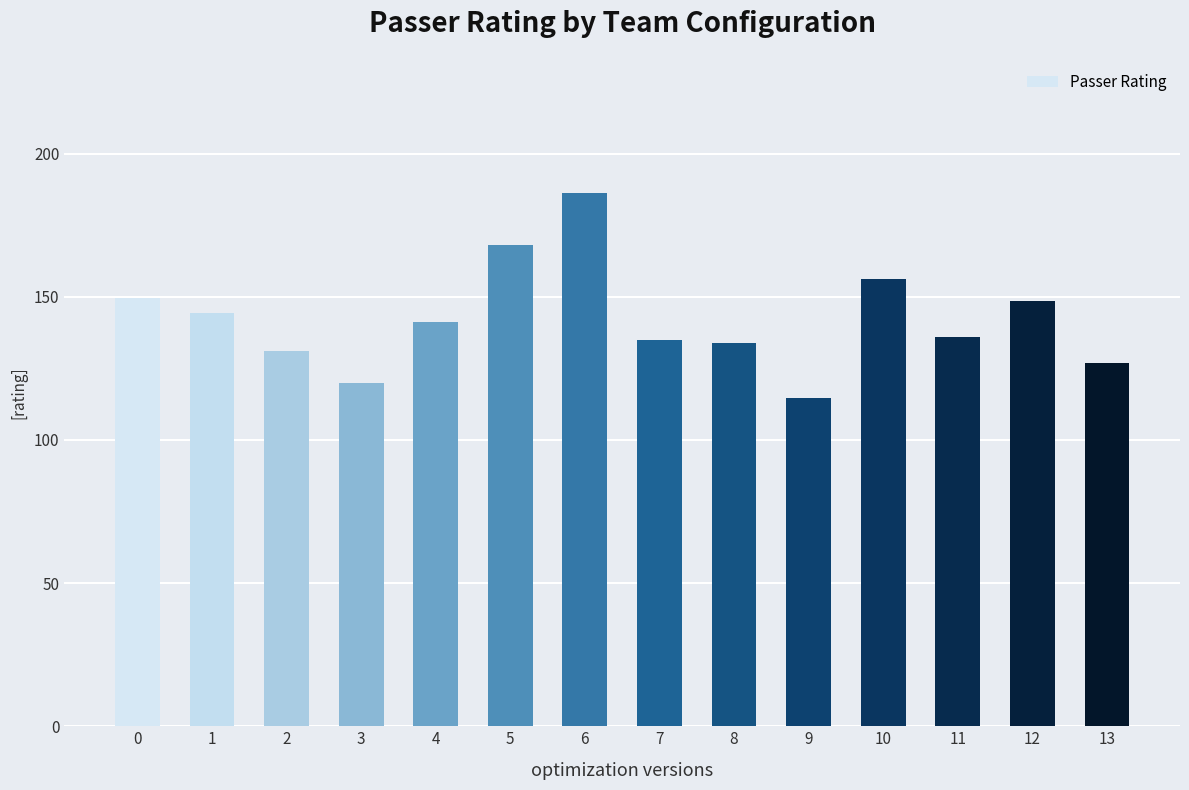

What is the value of the 5th bar from the left?

141.0